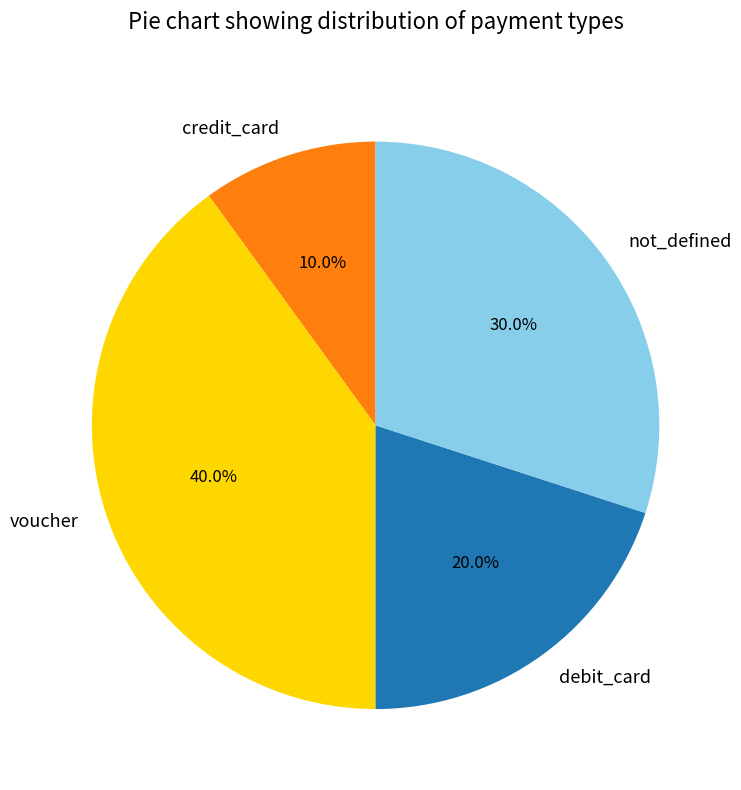

Is it true that voucher is 40% of the pie?

True